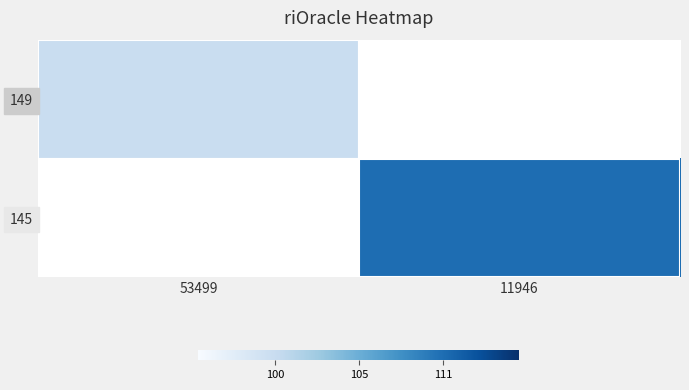

At which label does 145 reach its minimum?

53499